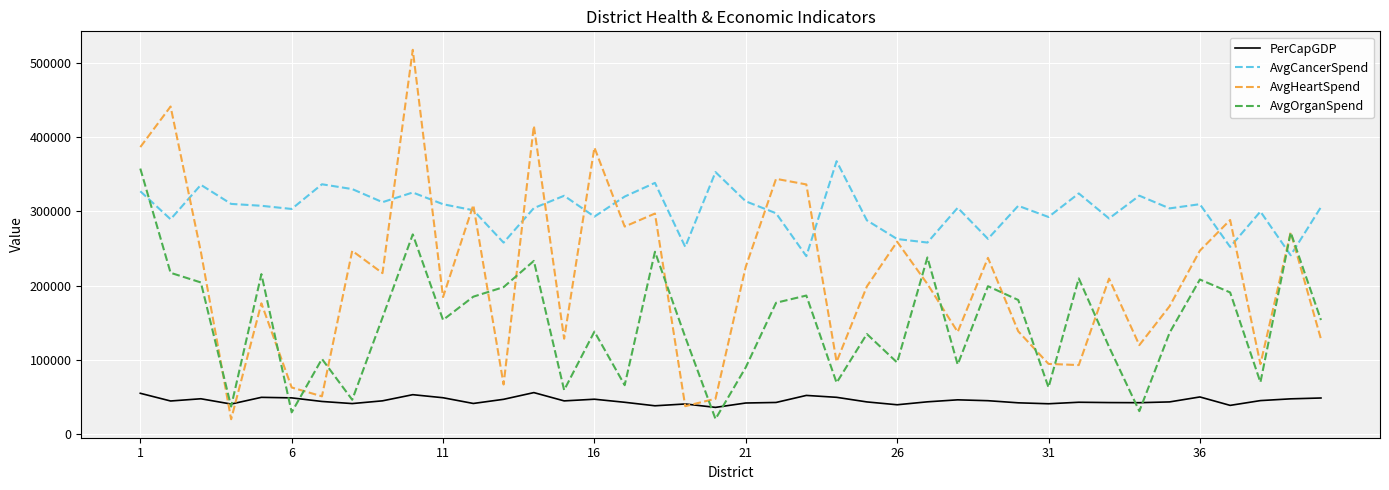

List the series in order of their overall mean, highest first.

AvgCancerSpend, AvgHeartSpend, AvgOrganSpend, PerCapGDP